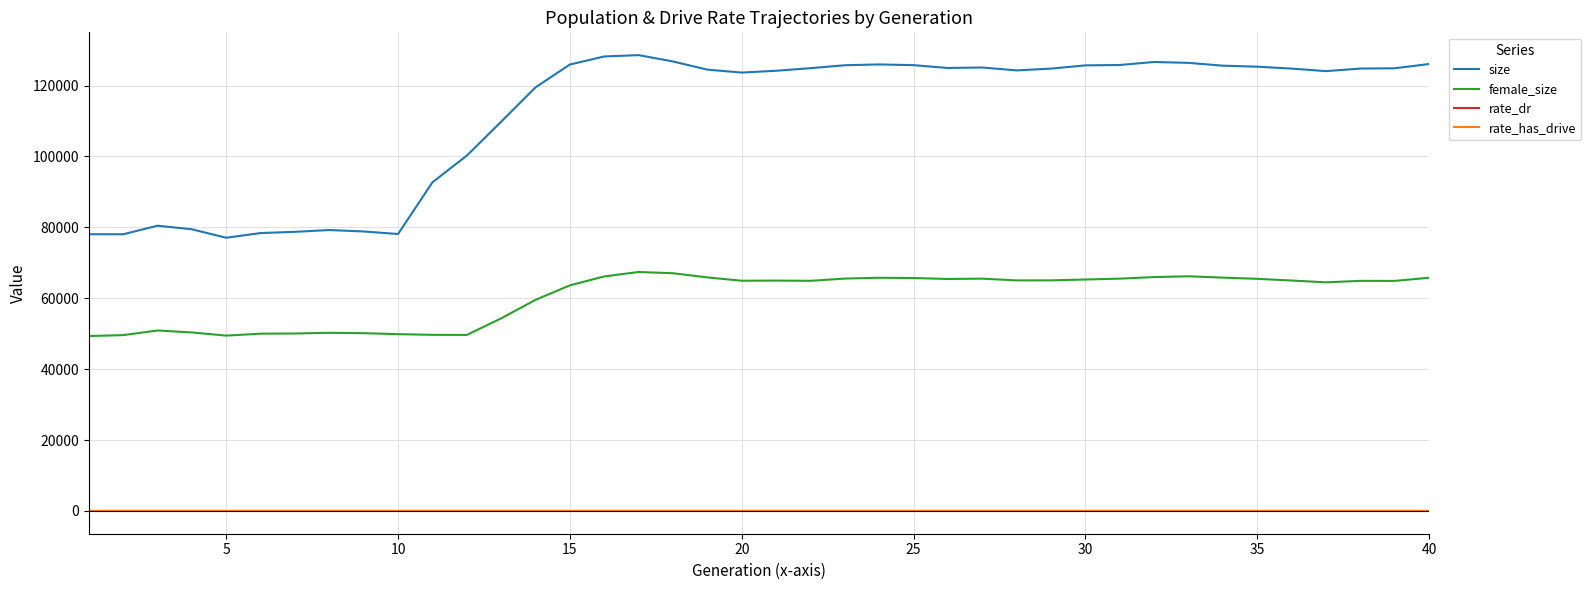

Does the chart display data point markers on the line(s)?

No